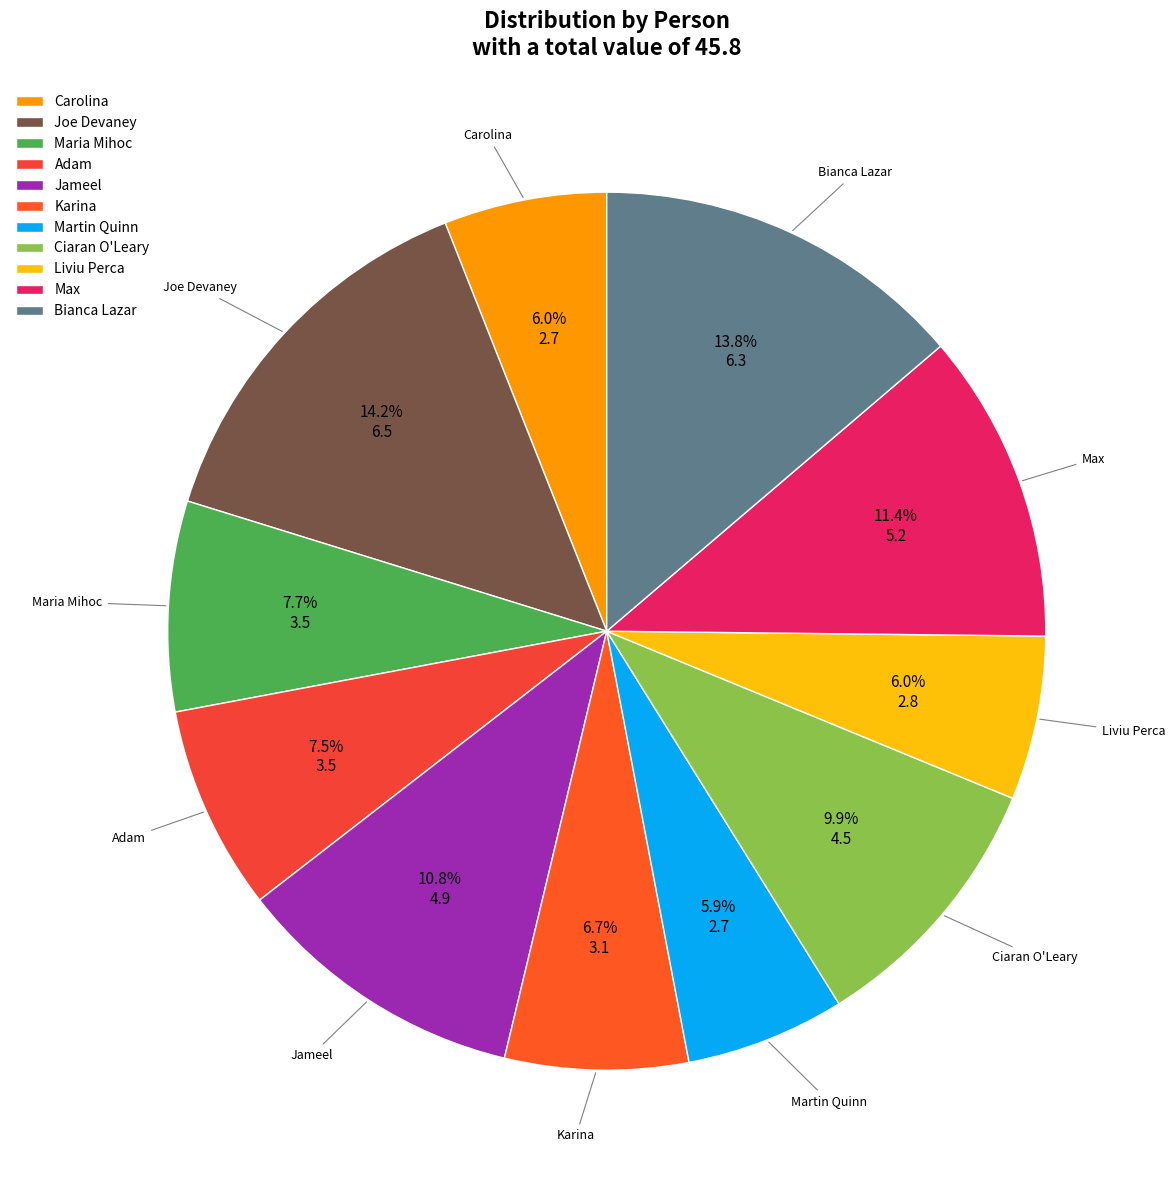

Is it true that Carolina is 6% of the pie?

True